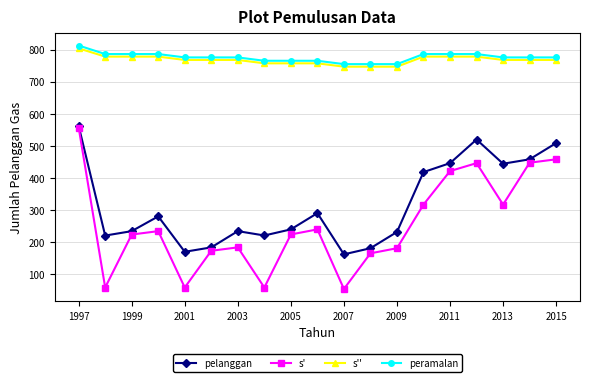

What is the smallest value displayed?

54.0